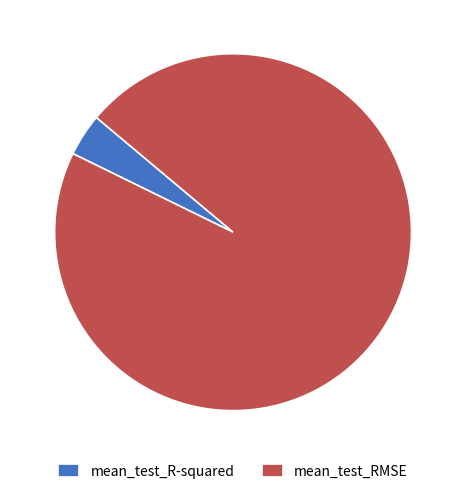

Rank the categories by value from lowest to highest.

mean_test_R-squared, mean_test_RMSE